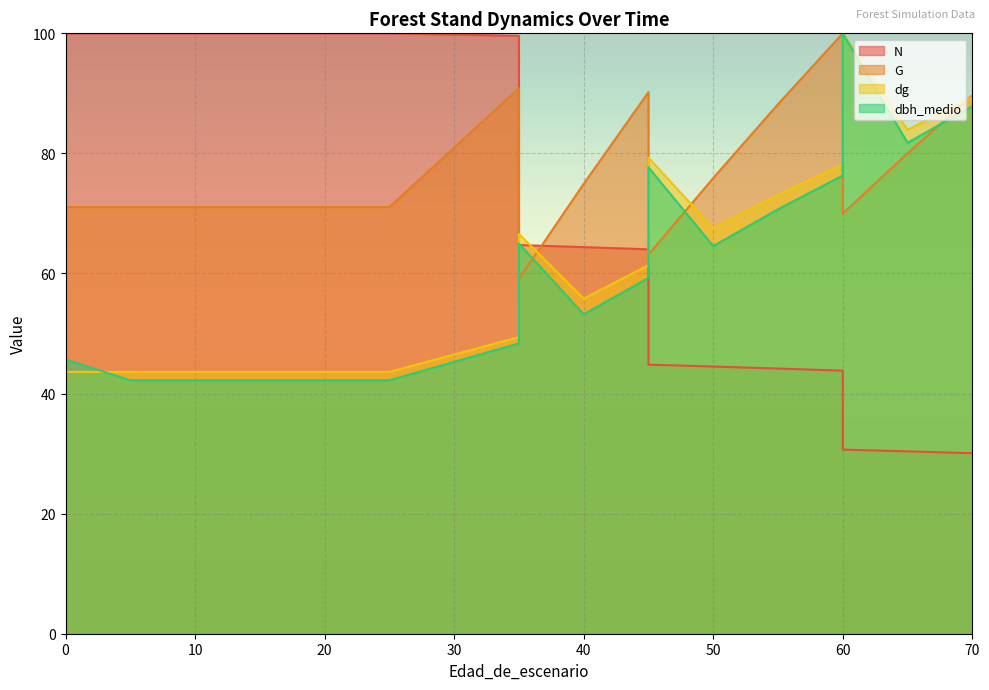

Between 20 and 25, which is larger?

20